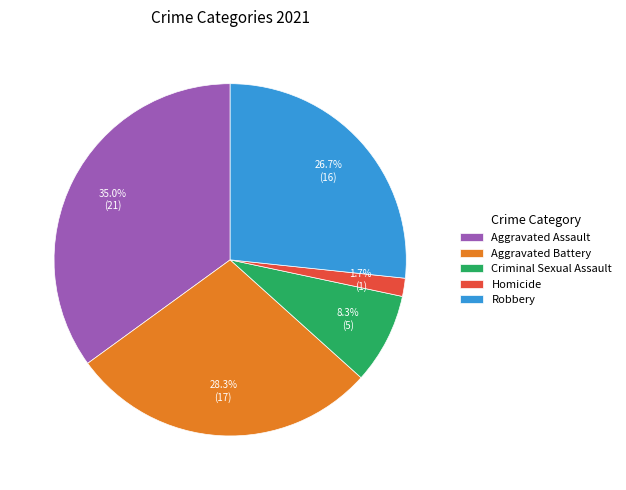

Rank the categories by value from lowest to highest.

Homicide, Criminal Sexual Assault, Robbery, Aggravated Battery, Aggravated Assault